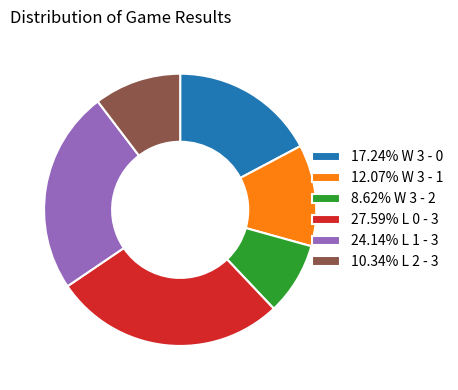

Is there any slice that represents more than half of the pie?

No